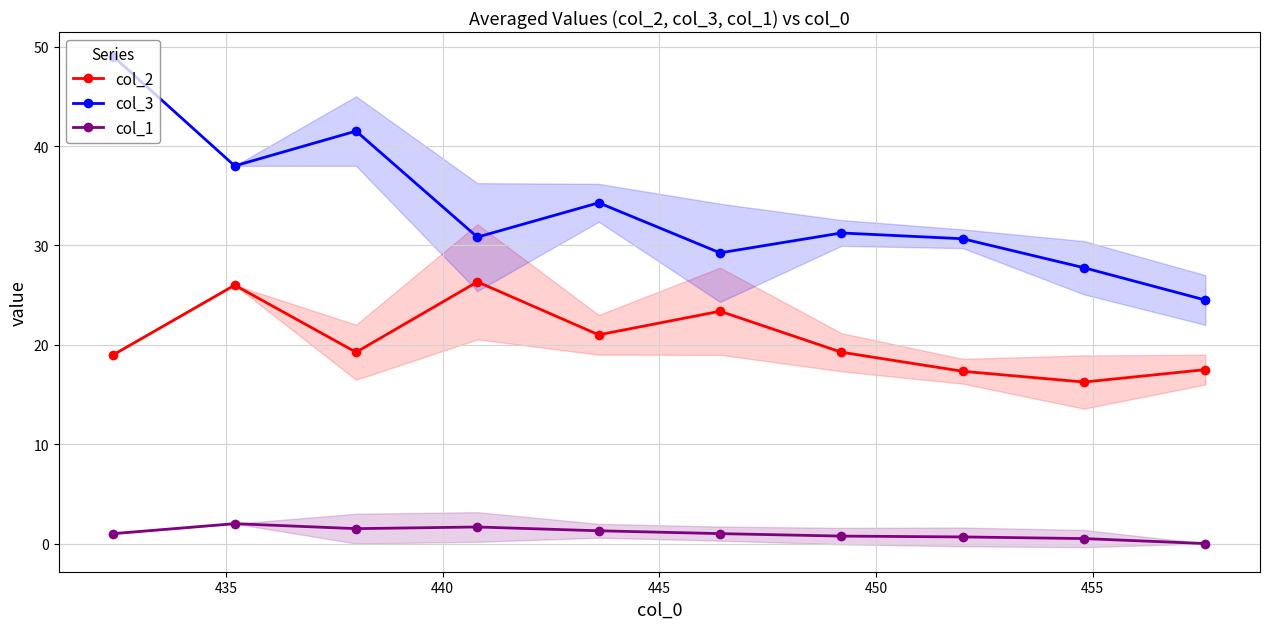

Which series has the largest range (max minus min)?

col_3